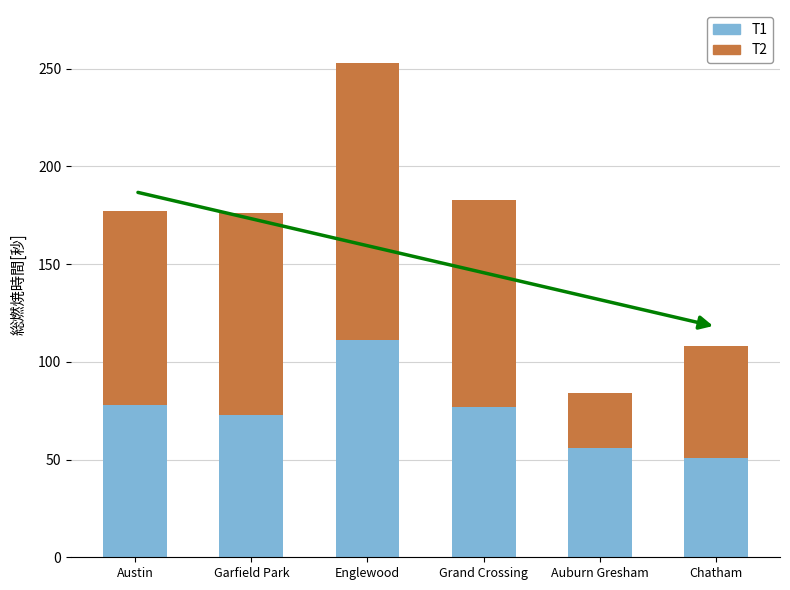

Read the T1 value at Garfield Park.

73